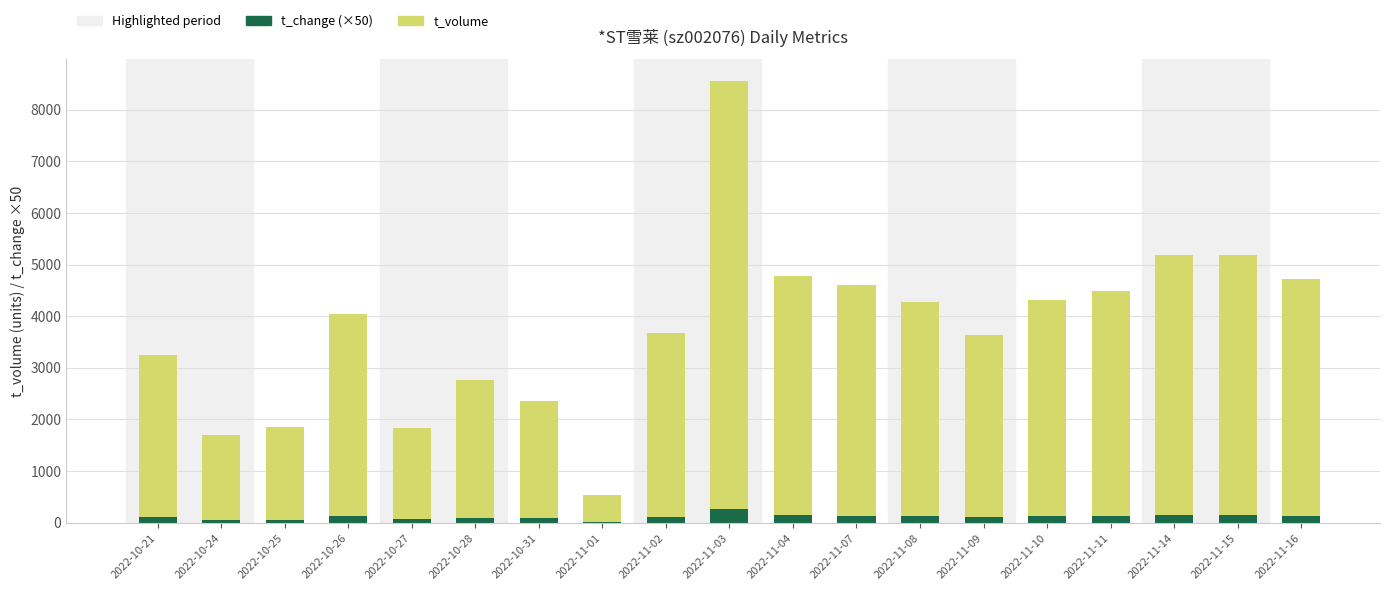

What is the maximum value for t_change (×50)?

260.0